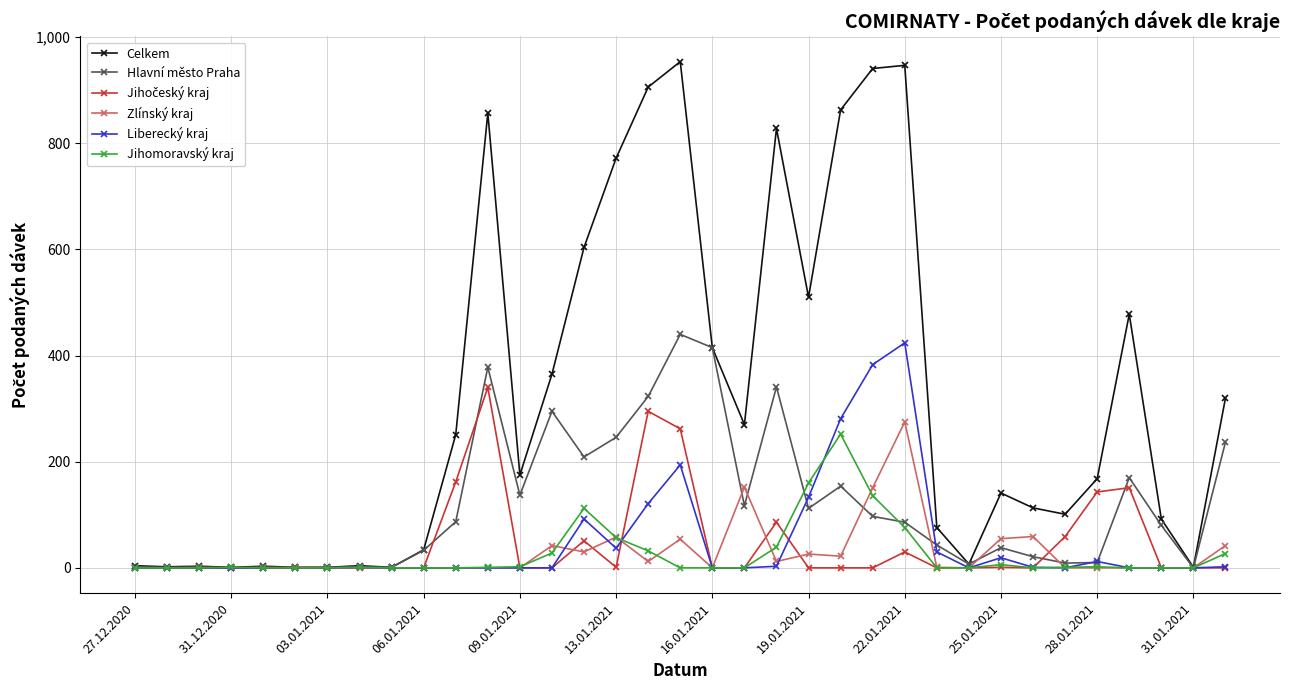

What is the maximum value shown in the chart?

954